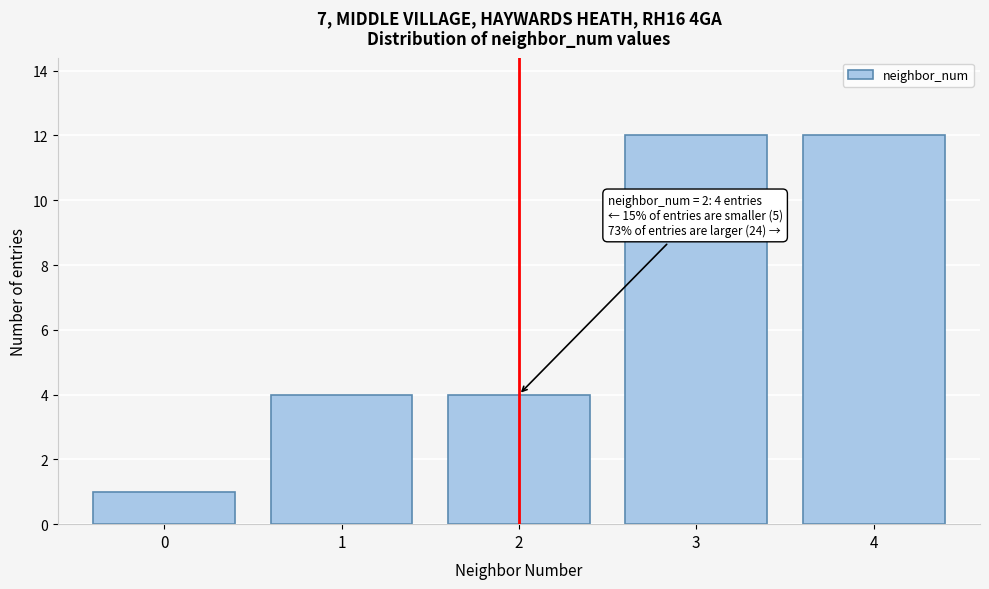

Reading right to left, extract all data points from this chart.

12	12	4	4	1